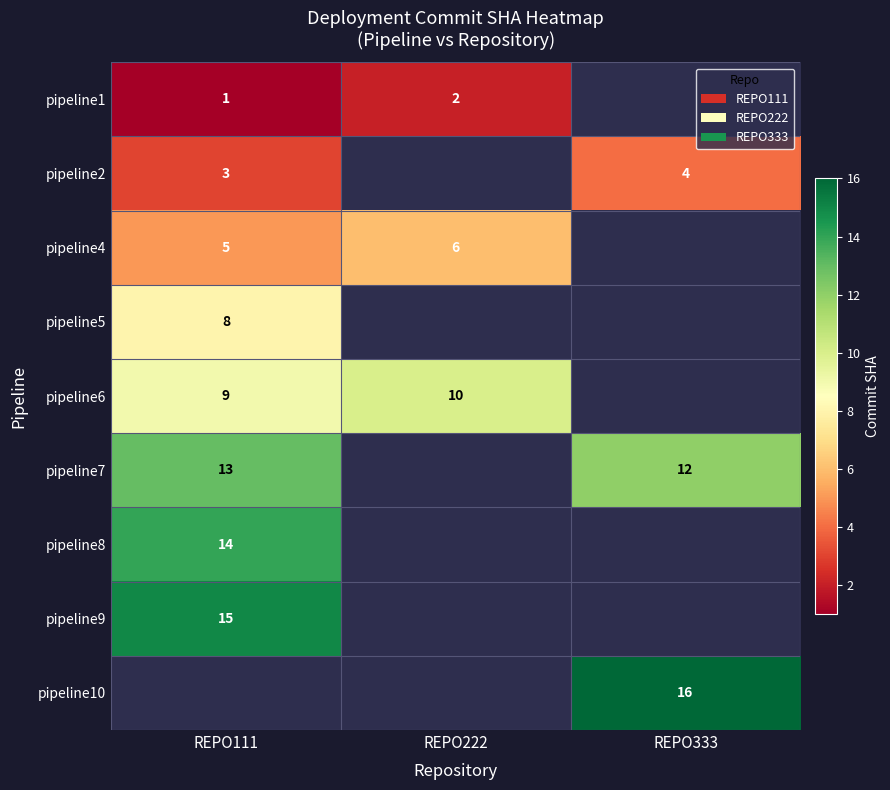

The value of pipeline2 at REPO111 is 1. True or false?

False